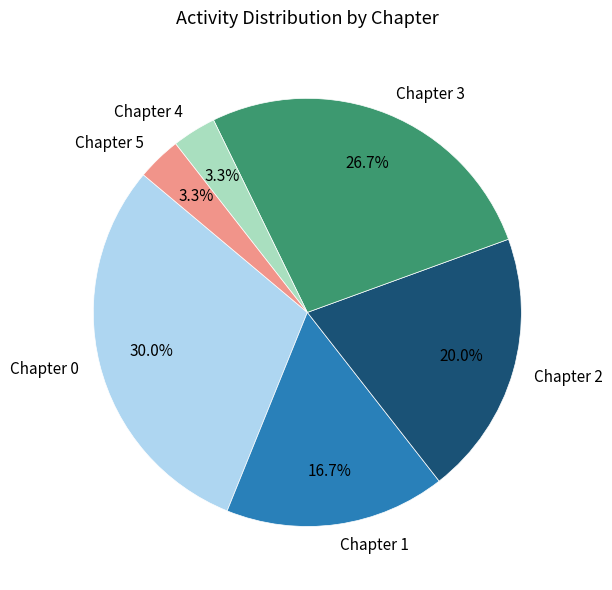

To the nearest percent, what percentage of the pie is Chapter 4?

3%